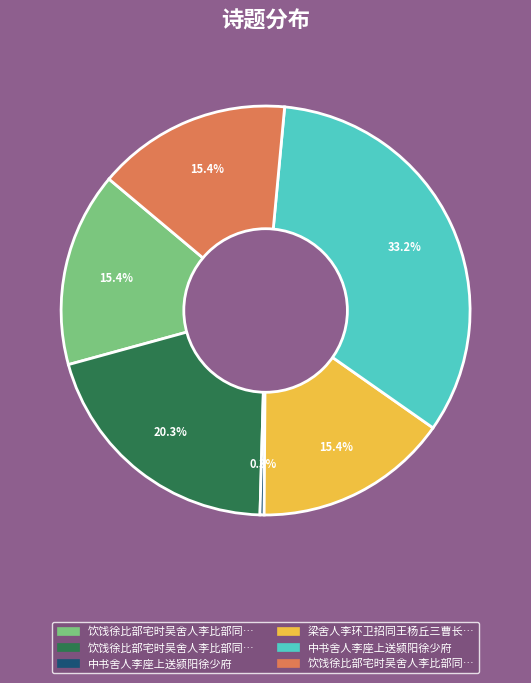

Is there a majority slice in this chart?

No